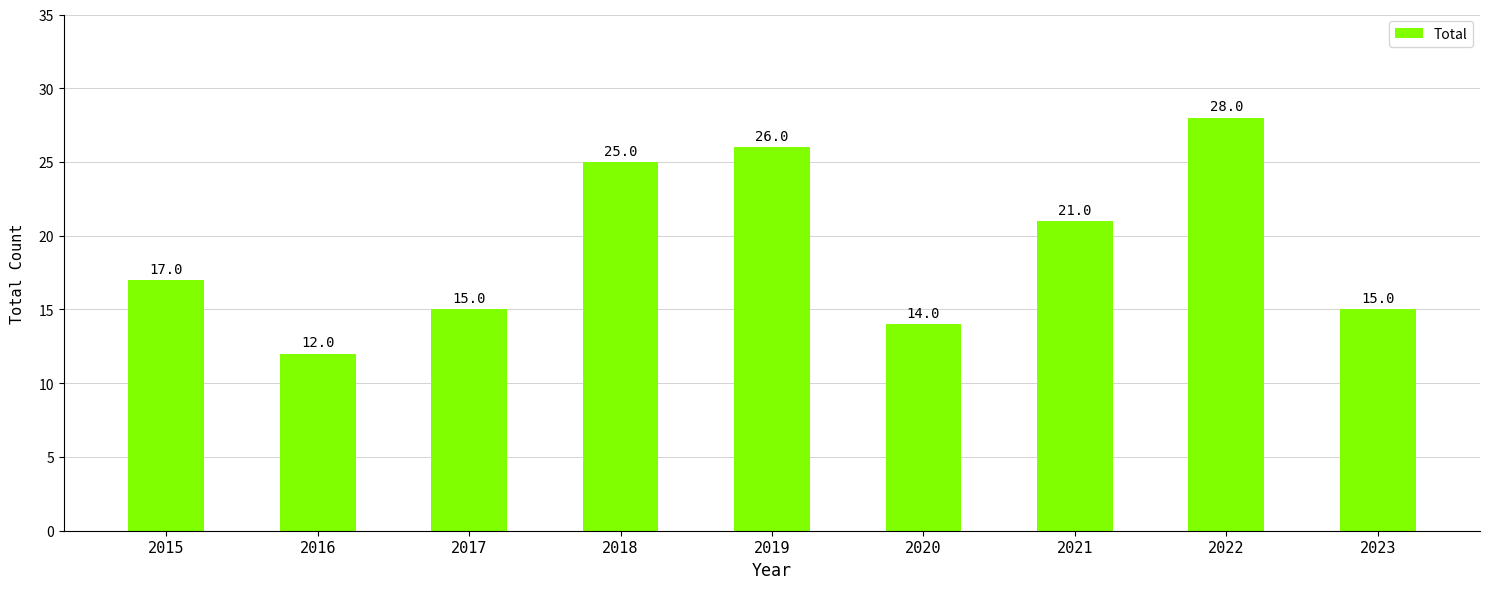

Count the number of categories in the chart.

9